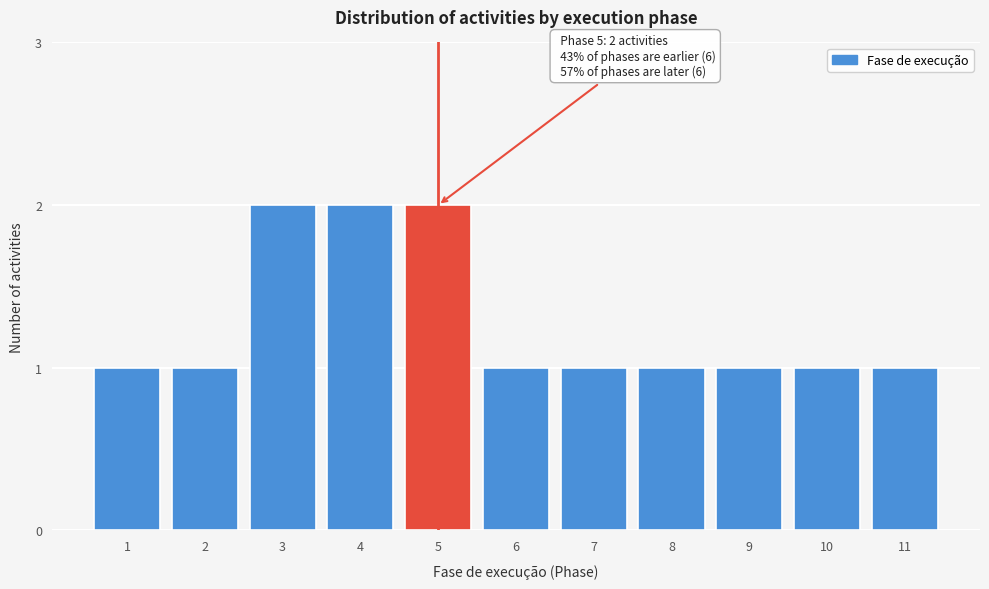

Reading left to right, transcribe all the data shown in this chart.

1	1	2	2	2	1	1	1	1	1	1